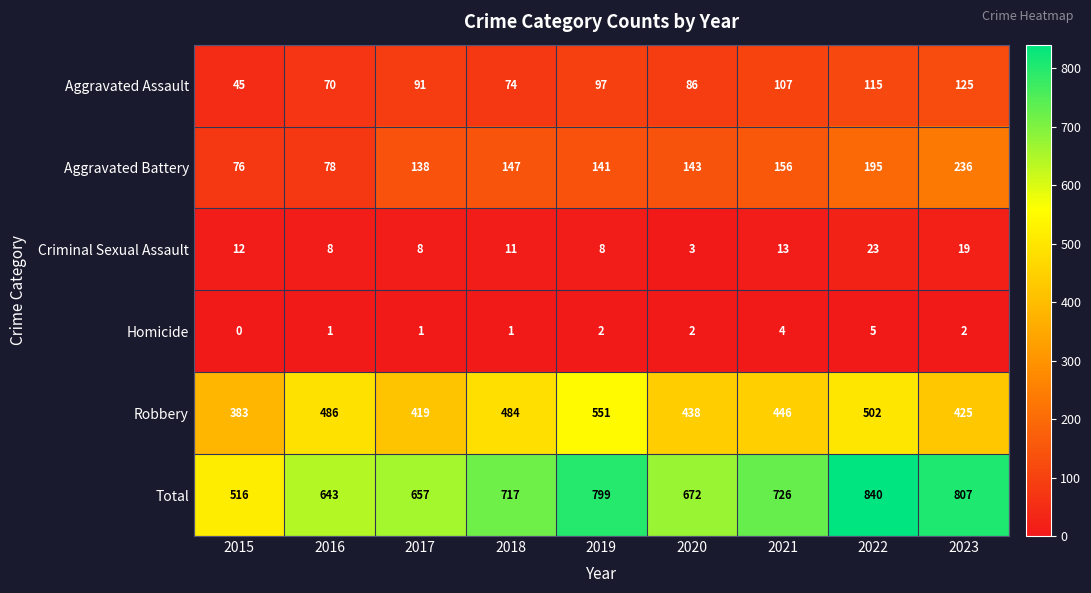

True or false: Robbery has a value of 446 at 2021.

True